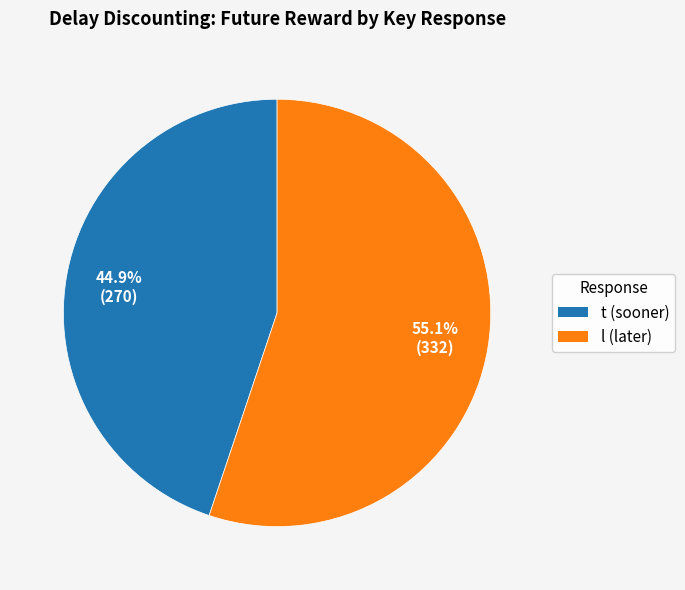

Is t (sooner) the majority of the pie?

No